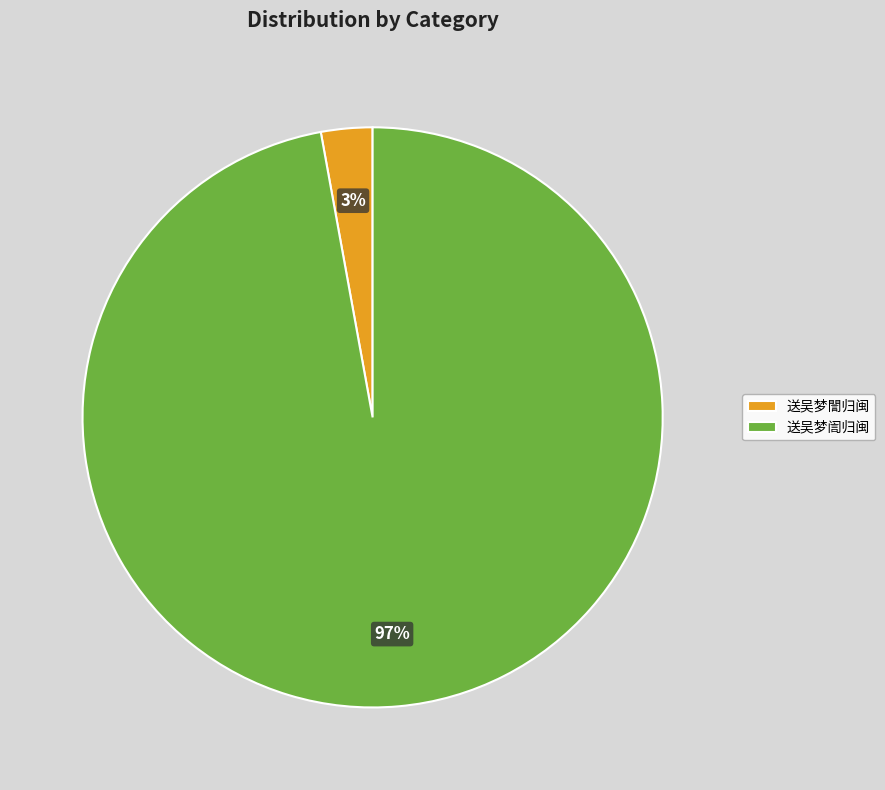

To the nearest percent, what is the combined percentage of 送吴梦誾归闽 and 送吴梦訚归闽?

100%